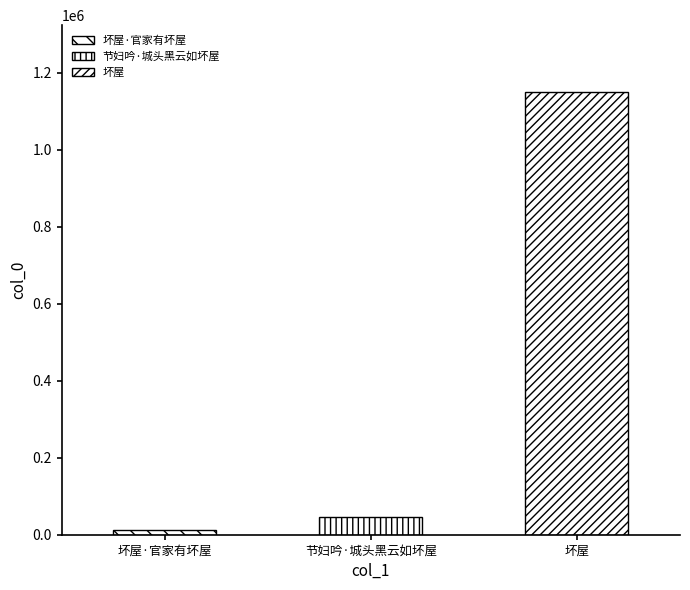

What is the average value?

403376